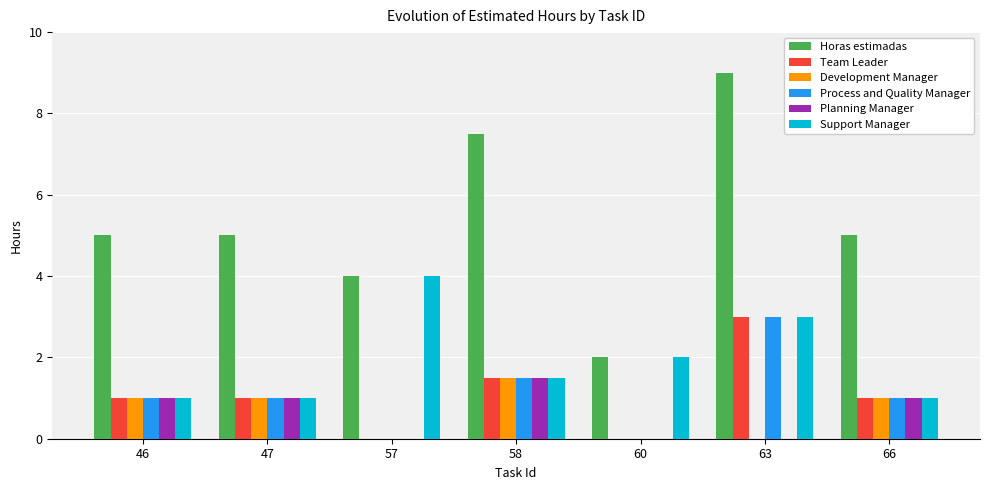

What value does the Planning Manager series have at 58?

1.5